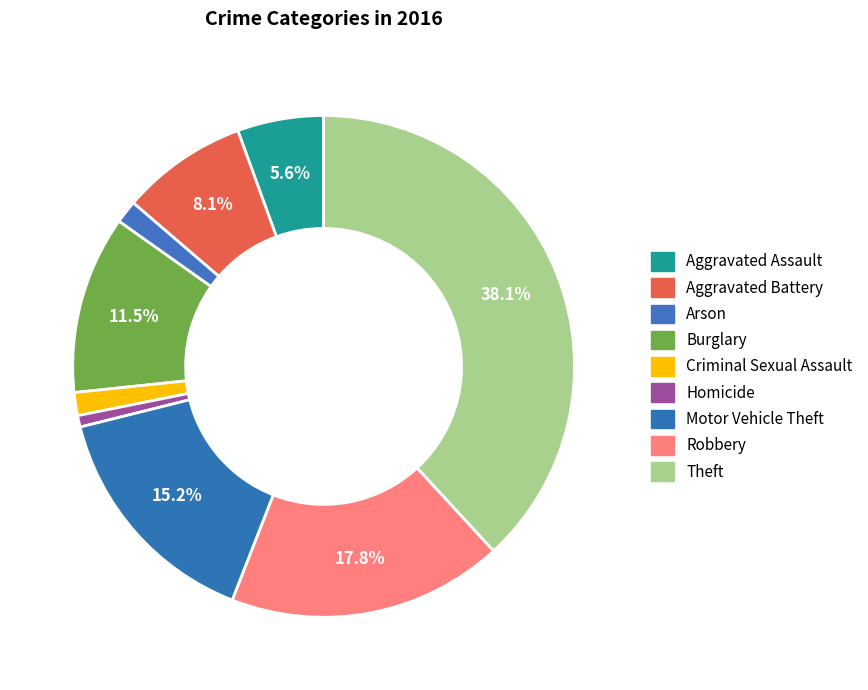

Is there a majority slice in this chart?

No